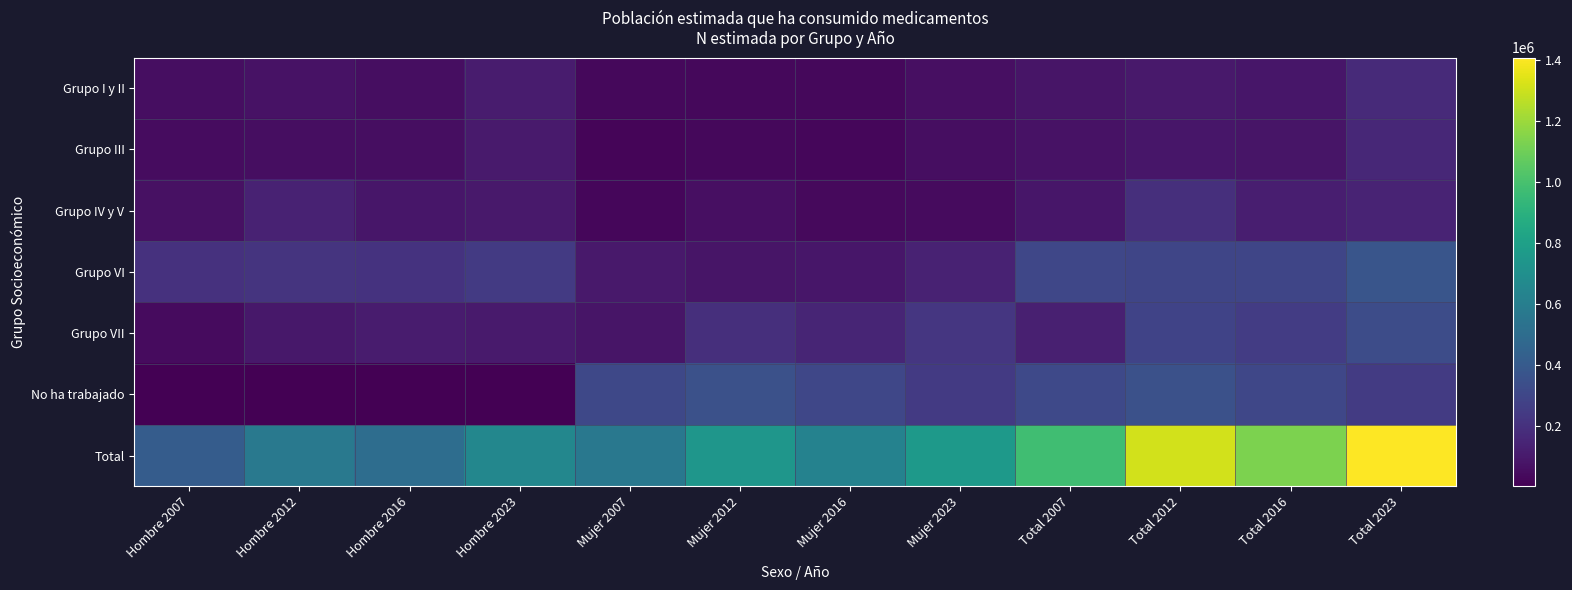

Reading right to left, extract all data points from this chart.

Grupo I y II: Total 2023=169015	Total 2016=86037	Total 2012=99795	Total 2007=81843	Mujer 2023=59222	Mujer 2016=32725	Mujer 2012=28644	Mujer 2007=30525	Hombre 2023=109793	Hombre 2016=53311	Hombre 2012=71151	Hombre 2007=51318
Grupo III: Total 2023=156026	Total 2016=81314	Total 2012=87100	Total 2007=68745	Mujer 2023=55769	Mujer 2016=27806	Mujer 2012=32121	Mujer 2007=21254	Hombre 2023=100257	Hombre 2016=53508	Hombre 2012=54979	Hombre 2007=47491
Grupo IV y V: Total 2023=140471	Total 2016=118927	Total 2012=191099	Total 2007=87318	Mujer 2023=43449	Mujer 2016=34549	Mujer 2012=57831	Mujer 2007=23545	Hombre 2023=97022	Hombre 2016=84379	Hombre 2012=133268	Hombre 2007=63773
Grupo VI: Total 2023=371496	Total 2016=294352	Total 2012=295619	Total 2007=302006	Mujer 2023=133067	Mujer 2016=88685	Mujer 2012=82486	Mujer 2007=98994	Hombre 2023=238429	Hombre 2016=205667	Hombre 2012=213132	Hombre 2007=203012
Grupo VII: Total 2023=325572	Total 2016=250385	Total 2012=283068	Total 2007=125143	Mujer 2023=221940	Mujer 2016=144655	Mujer 2012=190204	Mujer 2007=82810	Hombre 2023=103632	Hombre 2016=105730	Hombre 2012=92865	Hombre 2007=42332
No ha trabajado: Total 2023=244306	Total 2016=298760	Total 2012=352198	Total 2007=310976	Mujer 2023=241480	Mujer 2016=297767	Mujer 2012=348238	Mujer 2007=306256	Hombre 2023=2826	Hombre 2016=993	Hombre 2012=3960	Hombre 2007=4720
Total: Total 2023=1406887	Total 2016=1129775	Total 2012=1308877	Total 2007=976031	Mujer 2023=754928	Mujer 2016=626187	Mujer 2012=739524	Mujer 2007=563384	Hombre 2023=651959	Hombre 2016=503588	Hombre 2012=569354	Hombre 2007=412647